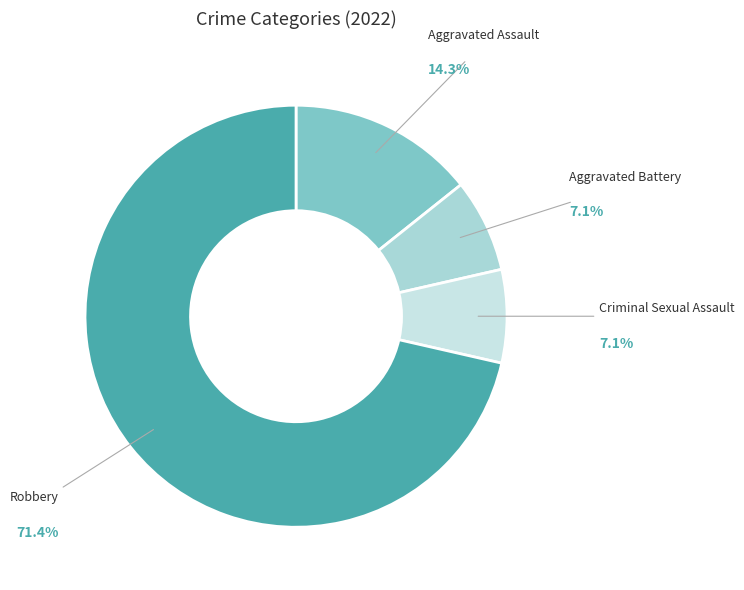

True or false: Robbery accounts for 77% of the total.

False